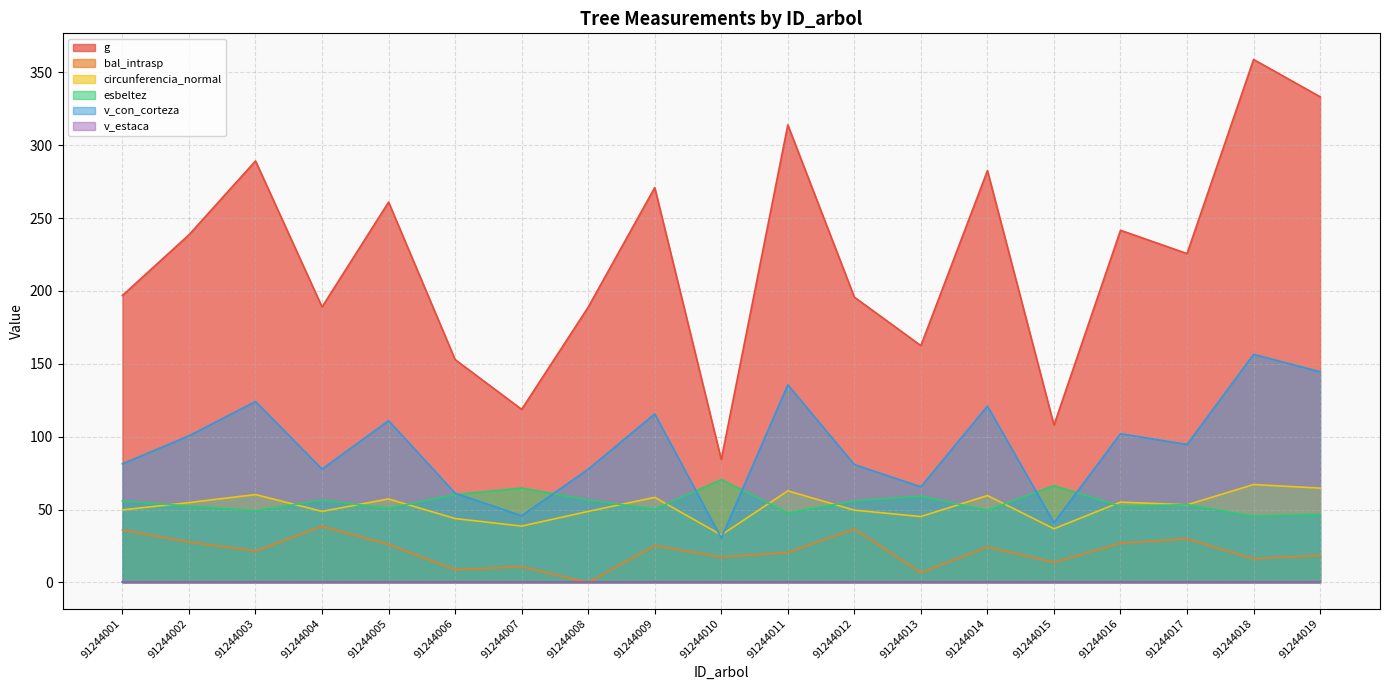

At which label is g closest to 221?

91244017